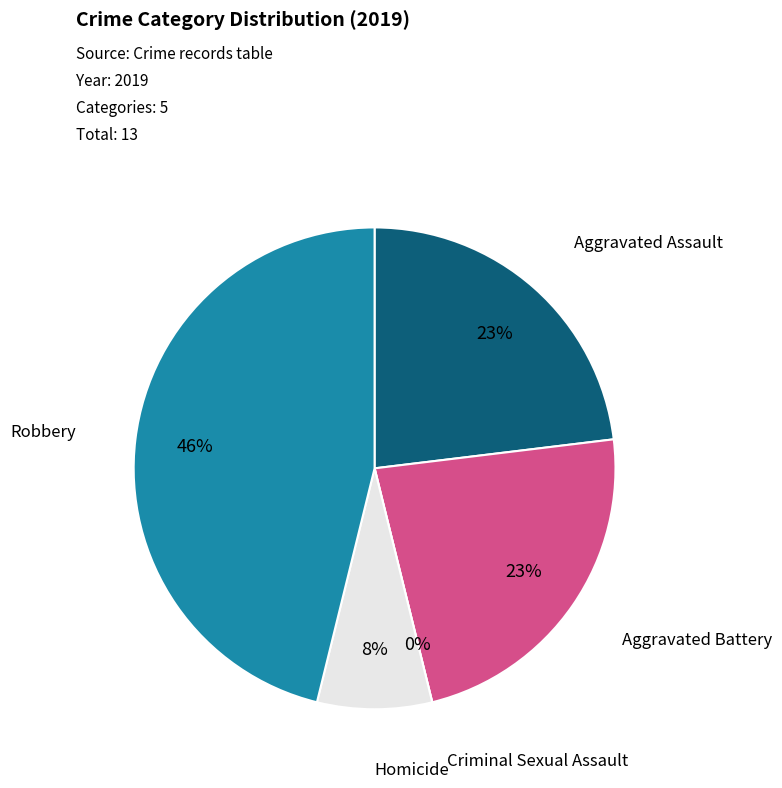

Which slice is the smallest?

Criminal Sexual Assault